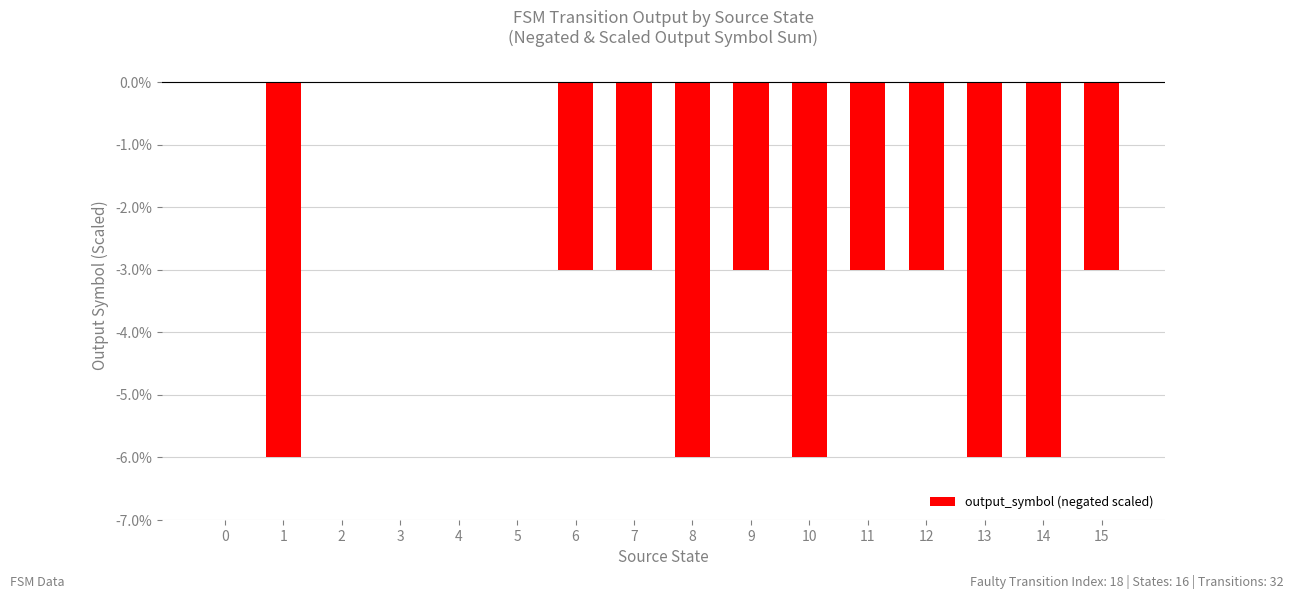

Is it true that the value at 15 is -3?

True